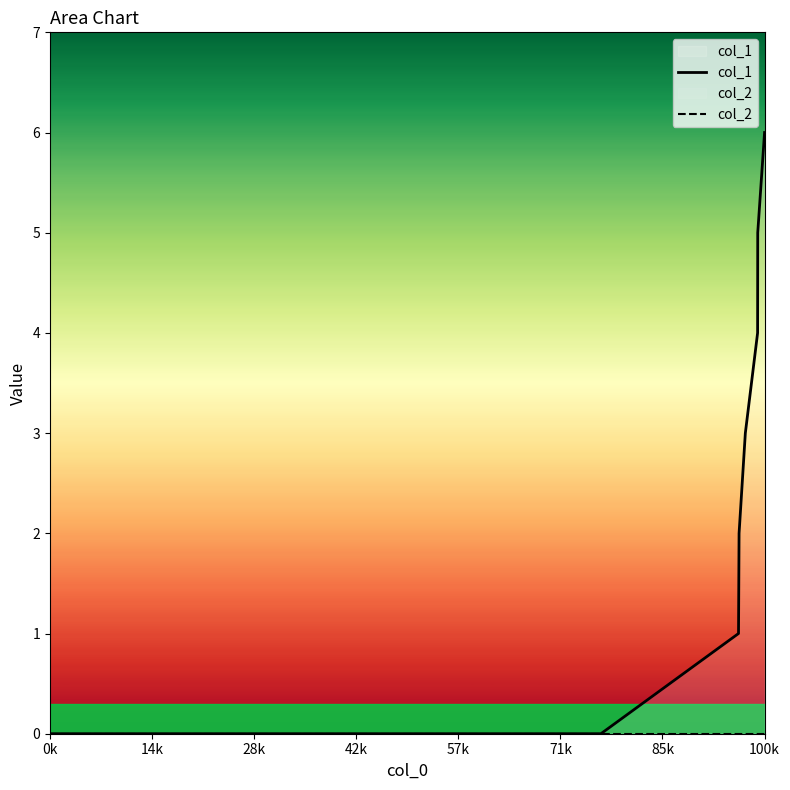

Reading right to left, list all the values displayed in this chart.

col_1: 6	5	4	3	2	1	0	0
col_2: 0	0	0	0	0	0	0	0